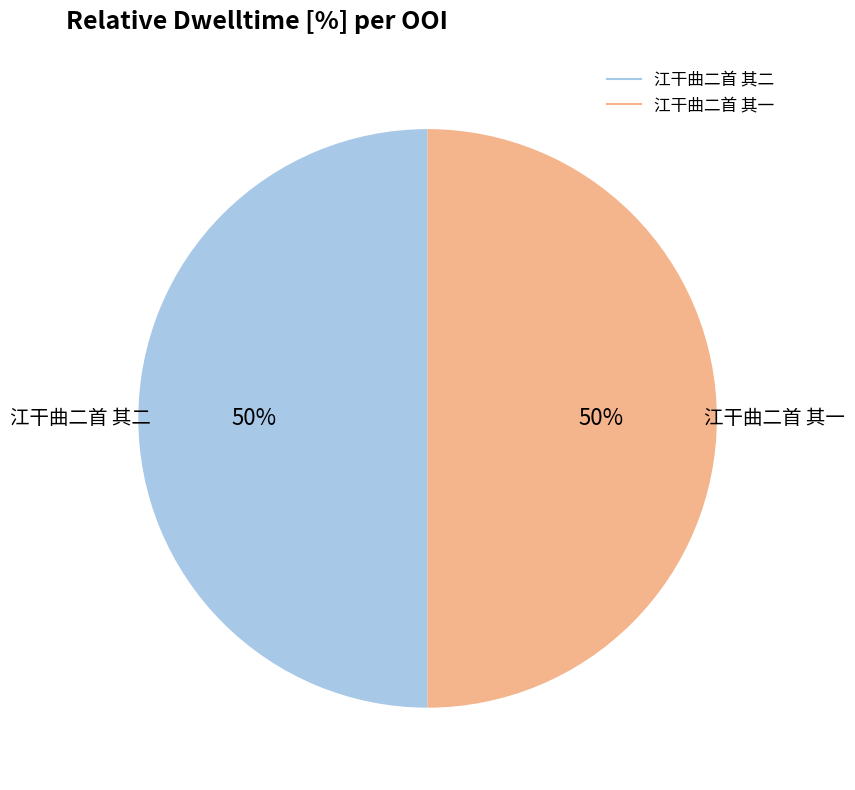

Is the sum of 江干曲二首 其二 and 江干曲二首 其一 greater than half?

Yes